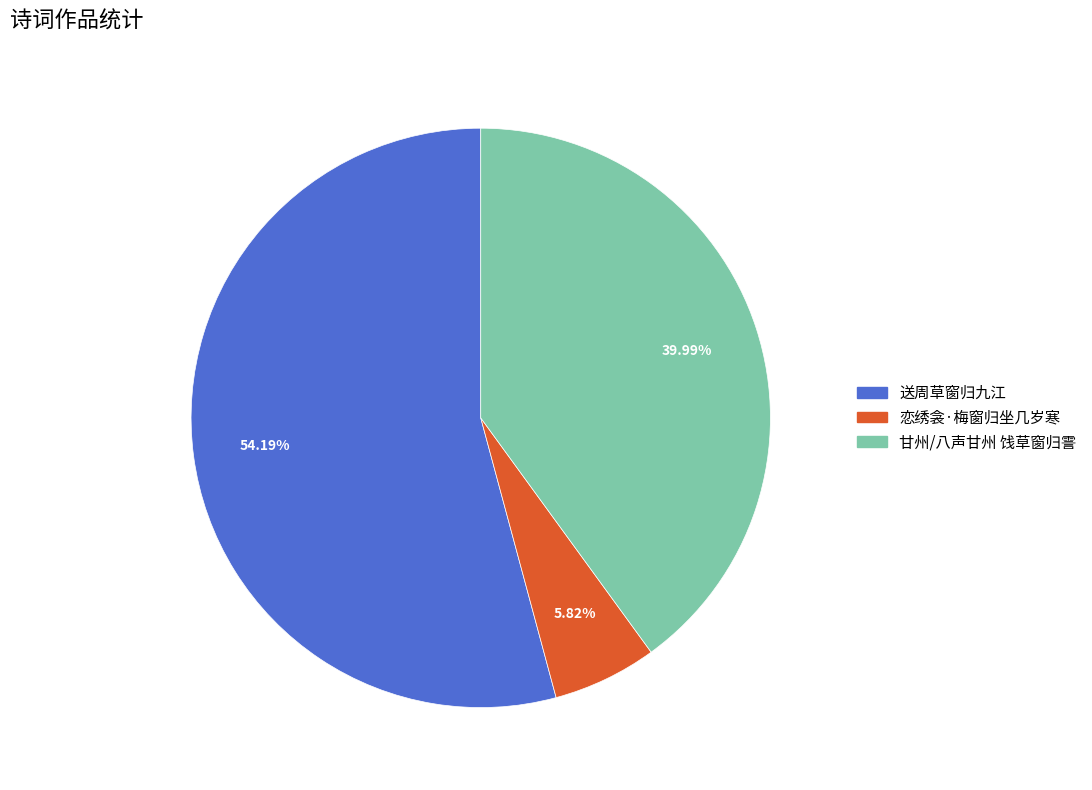

How many segments does this pie chart have?

3